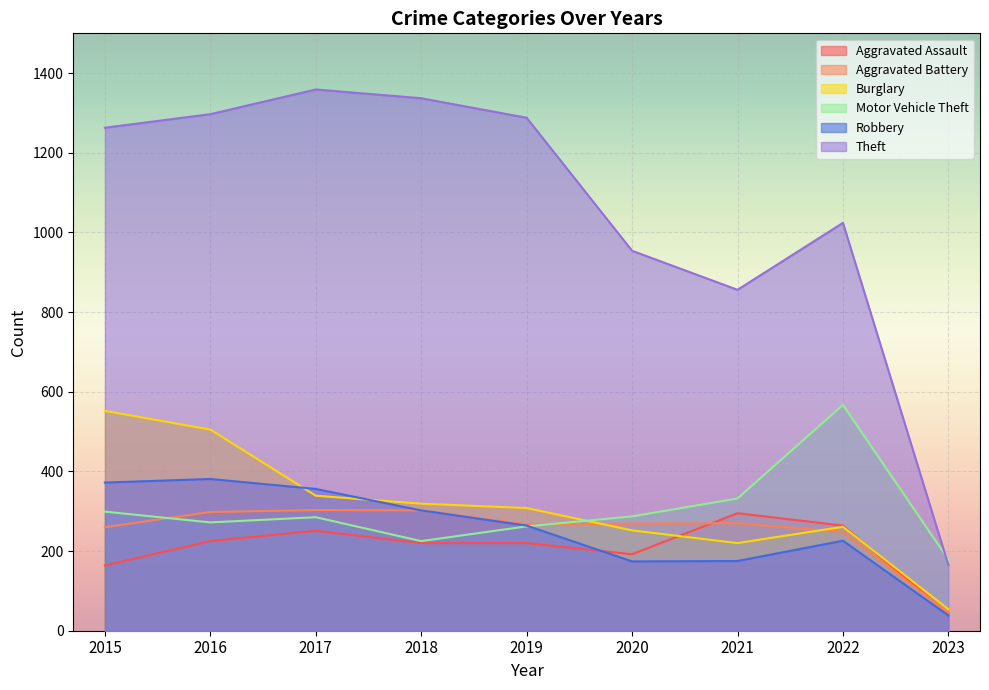

Which series ends up on top after the final intersection of Burglary and Aggravated Battery?

Burglary